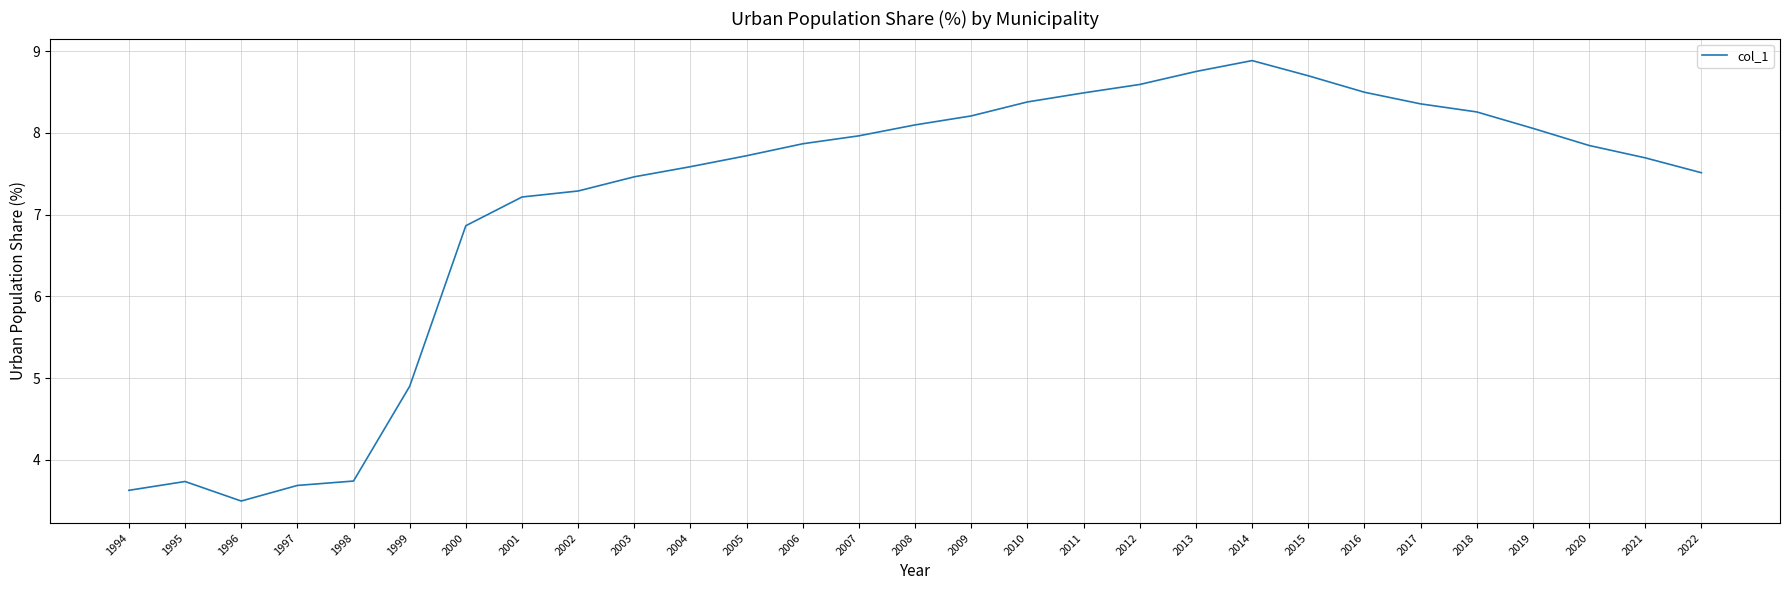

Does the chart have visible grid lines?

Yes